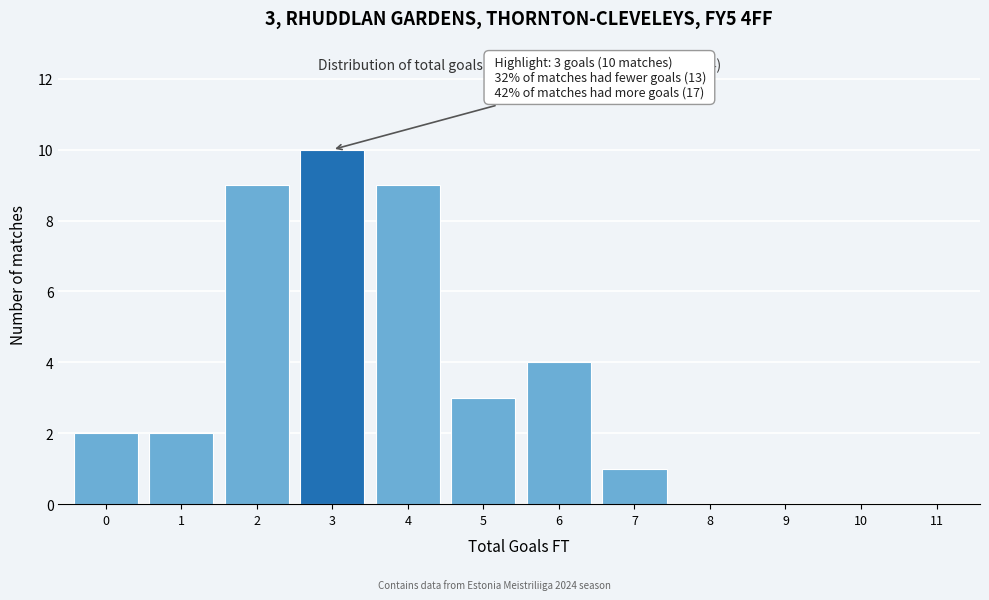

Reading left to right, what are all the values shown in this chart?

0=2	1=2	2=9	3=10	4=9	5=3	6=4	7=1	8=0	9=0	10=0	11=0